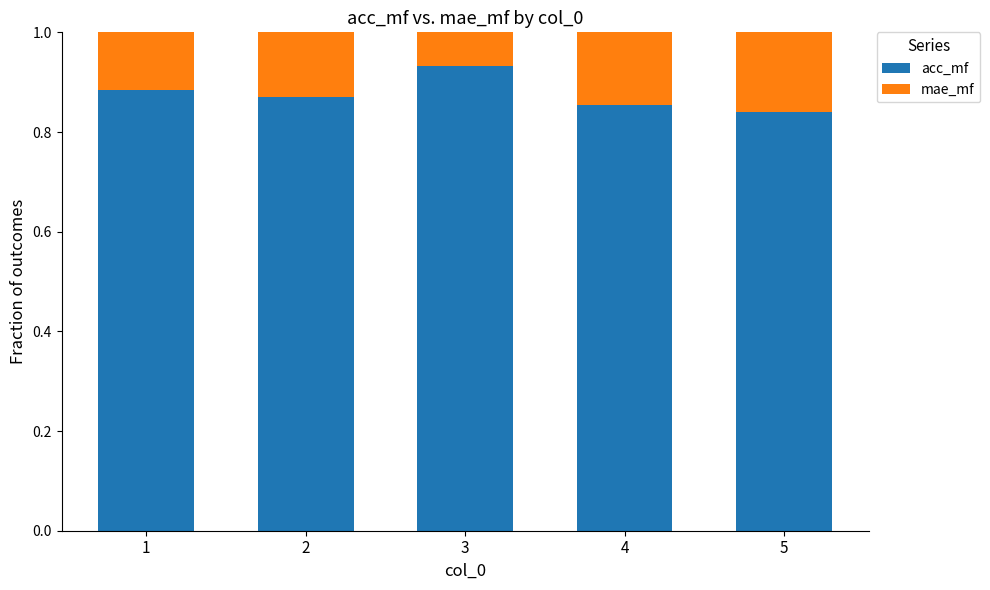

What is the total value across all series at 1?

1.0